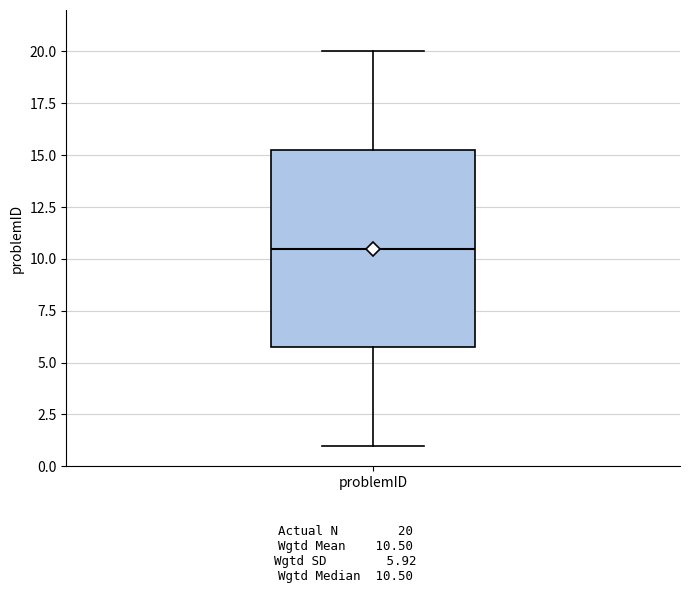

Read this box plot against the y-axis: the position of the median line, the range covered by the box, and the ends of both whiskers. The values are not printed on the chart, so give them approximately, as read against the axis.

median 10.5, box 6.0 to 15.5, whiskers 1.0 to 20.0